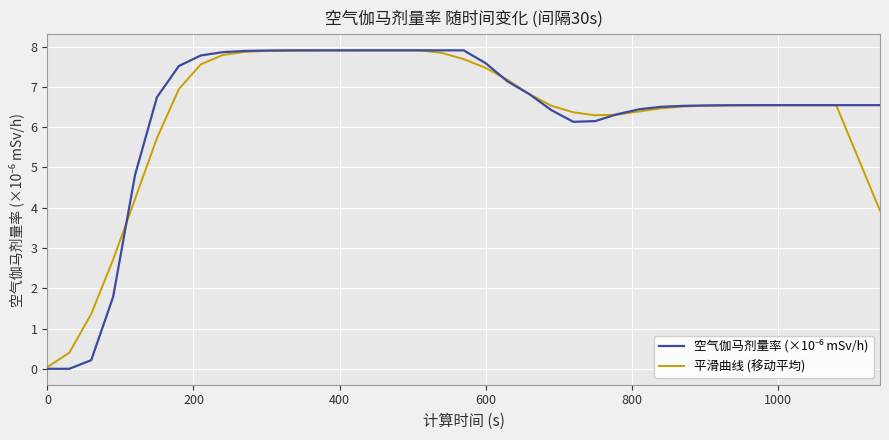

What is the maximum value for 平滑曲线 (移动平均)?

7.9